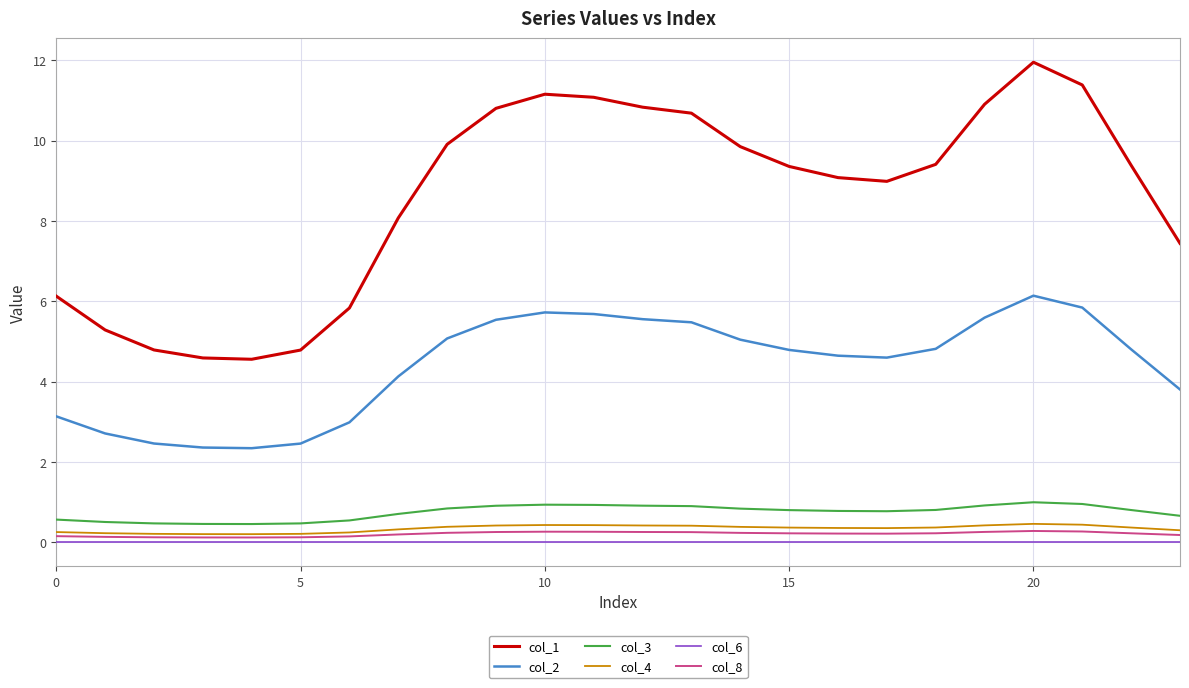

Which series has the largest total across all categories?

col_1